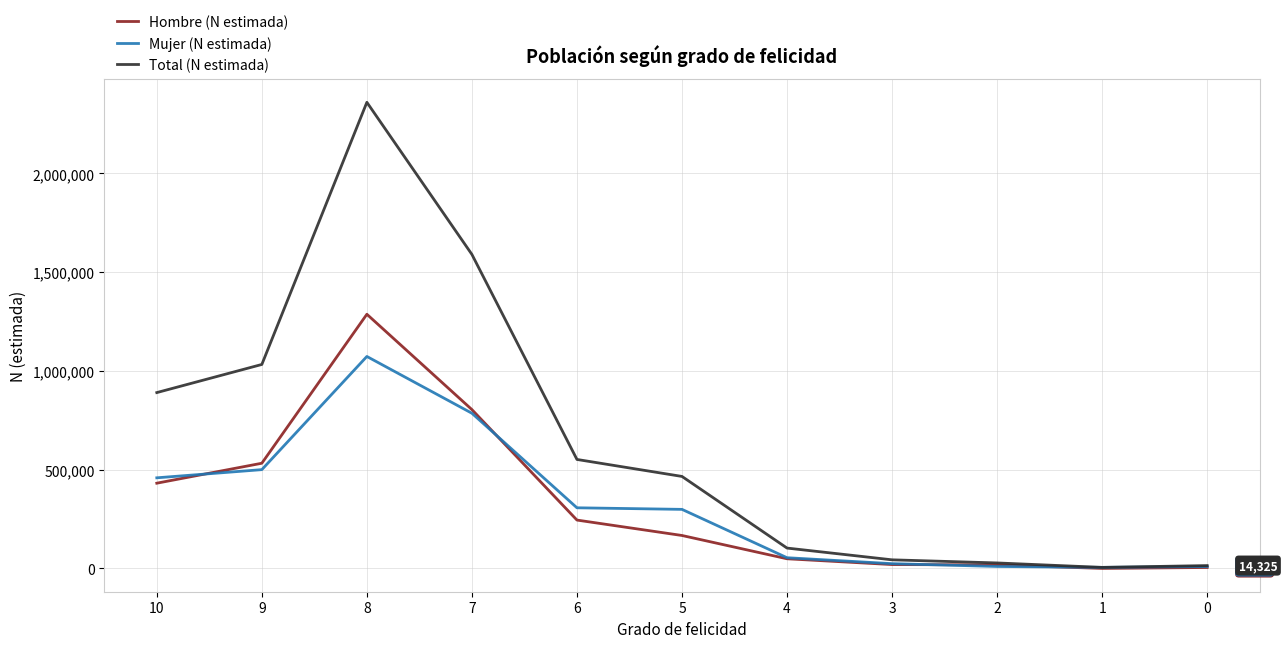

The value of Hombre (N estimada) at 8 is 1286924. True or false?

True